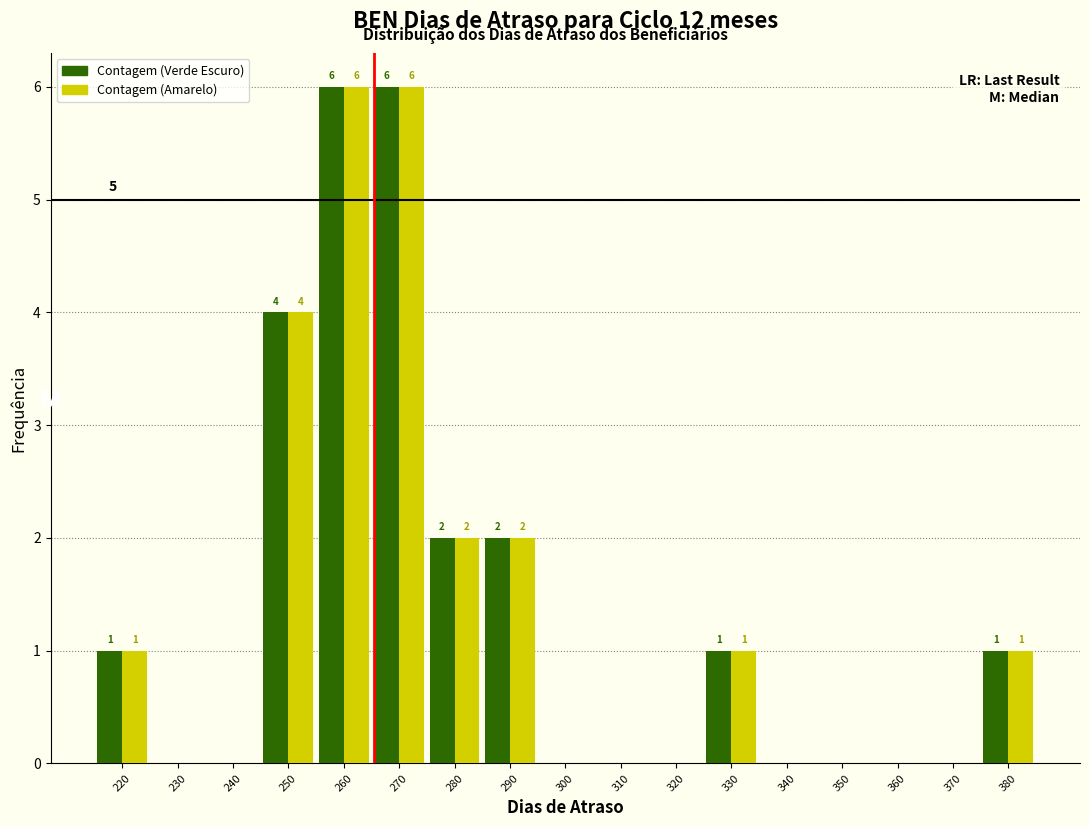

Reading left to right, what are all the values shown in this chart?

Contagem (Verde Escuro): 220=1	230=0	240=0	250=4	260=6	270=6	280=2	290=2	300=0	310=0	320=0	330=1	340=0	350=0	360=0	370=0	380=1
Contagem (Amarelo): 220=1	230=0	240=0	250=4	260=6	270=6	280=2	290=2	300=0	310=0	320=0	330=1	340=0	350=0	360=0	370=0	380=1